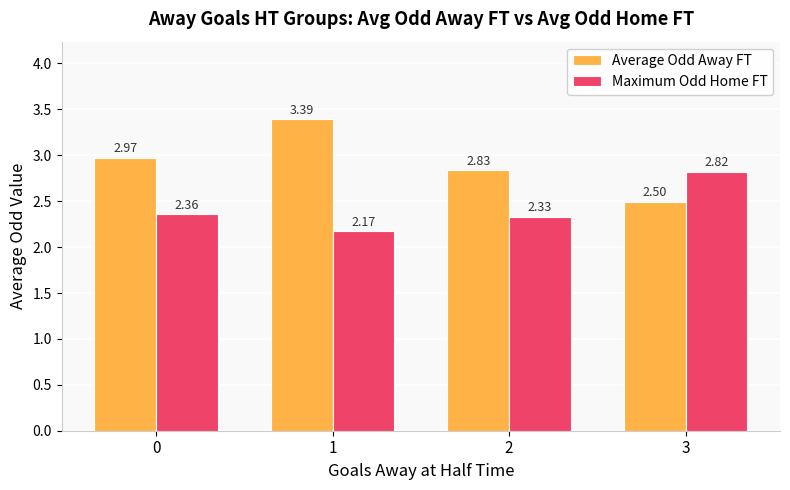

Rank the series at 3 from highest to lowest value.

Maximum Odd Home FT, Average Odd Away FT